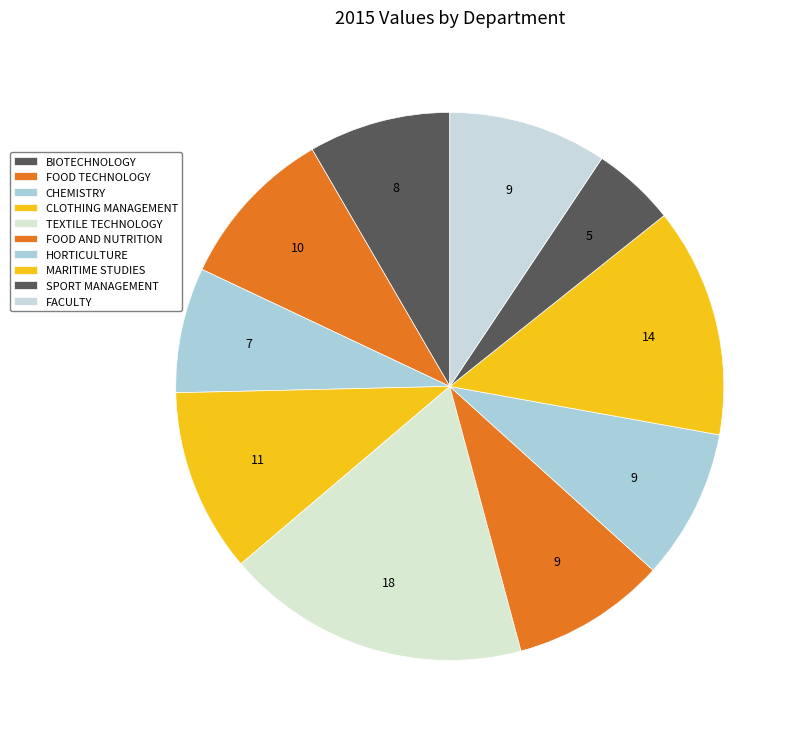

How many slices are in this pie chart?

10